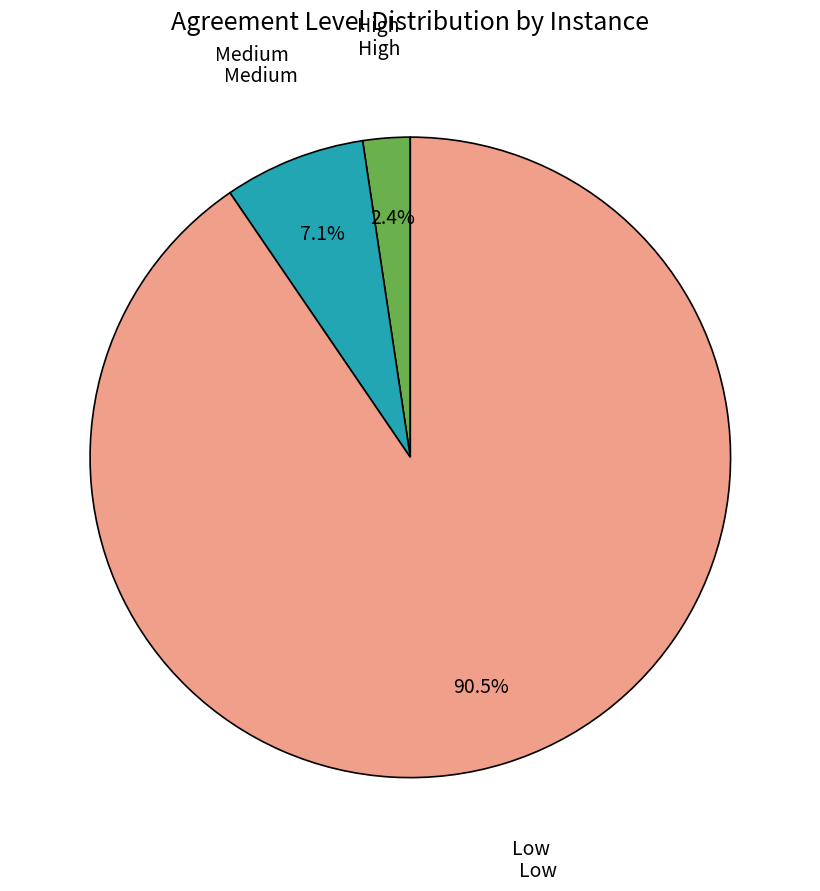

How many segments does this pie chart have?

3